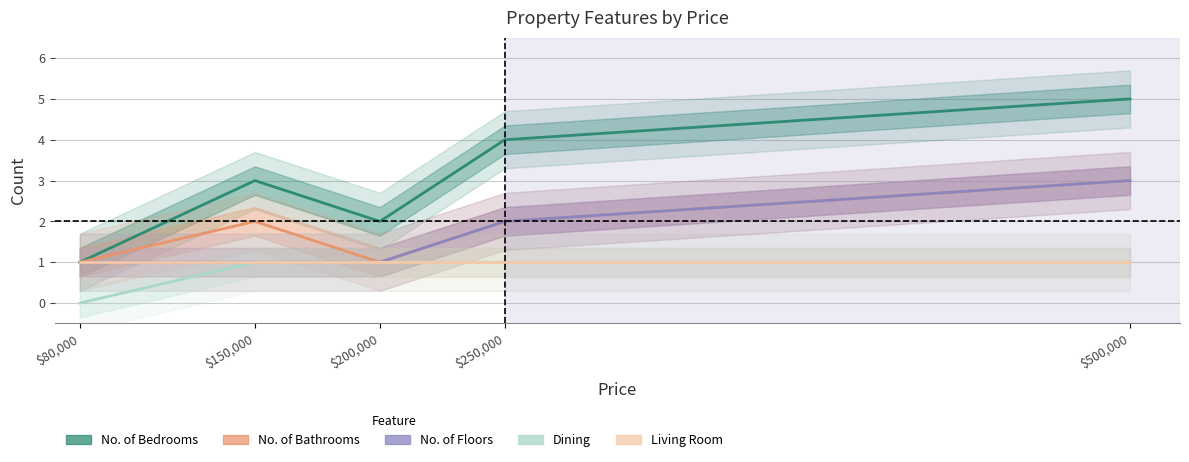

True or false: no_of_floors and no_of_bedrooms intersect in this chart.

False